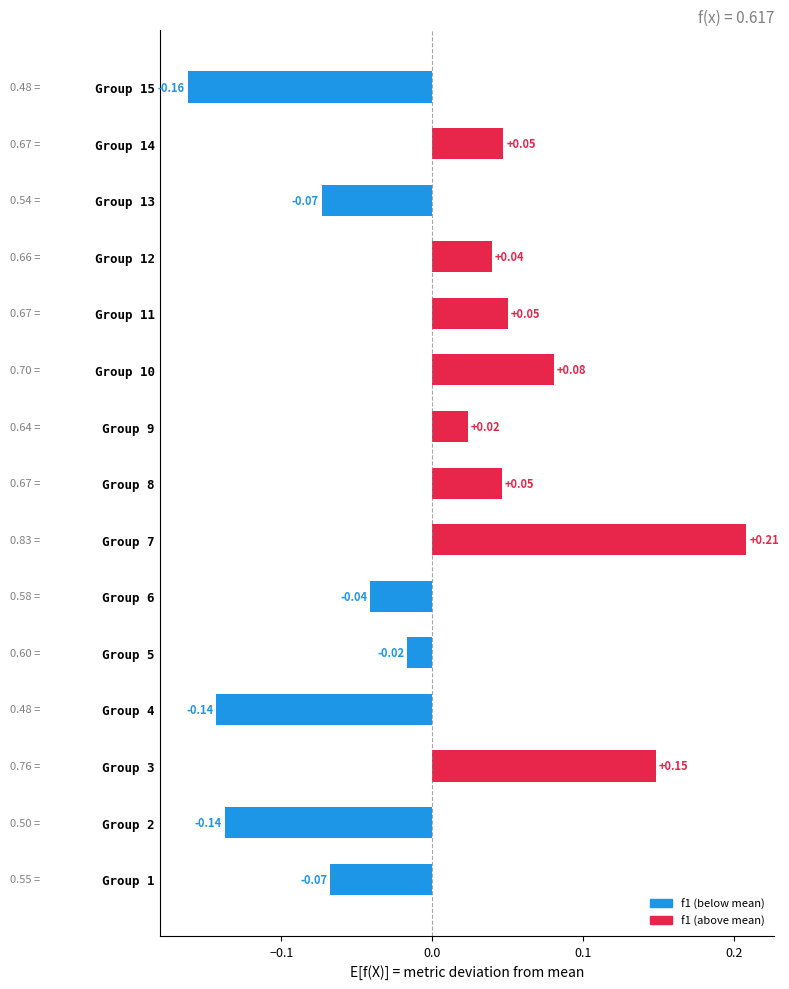

What is the change in value from Group 6 to Group 10?

+0.1